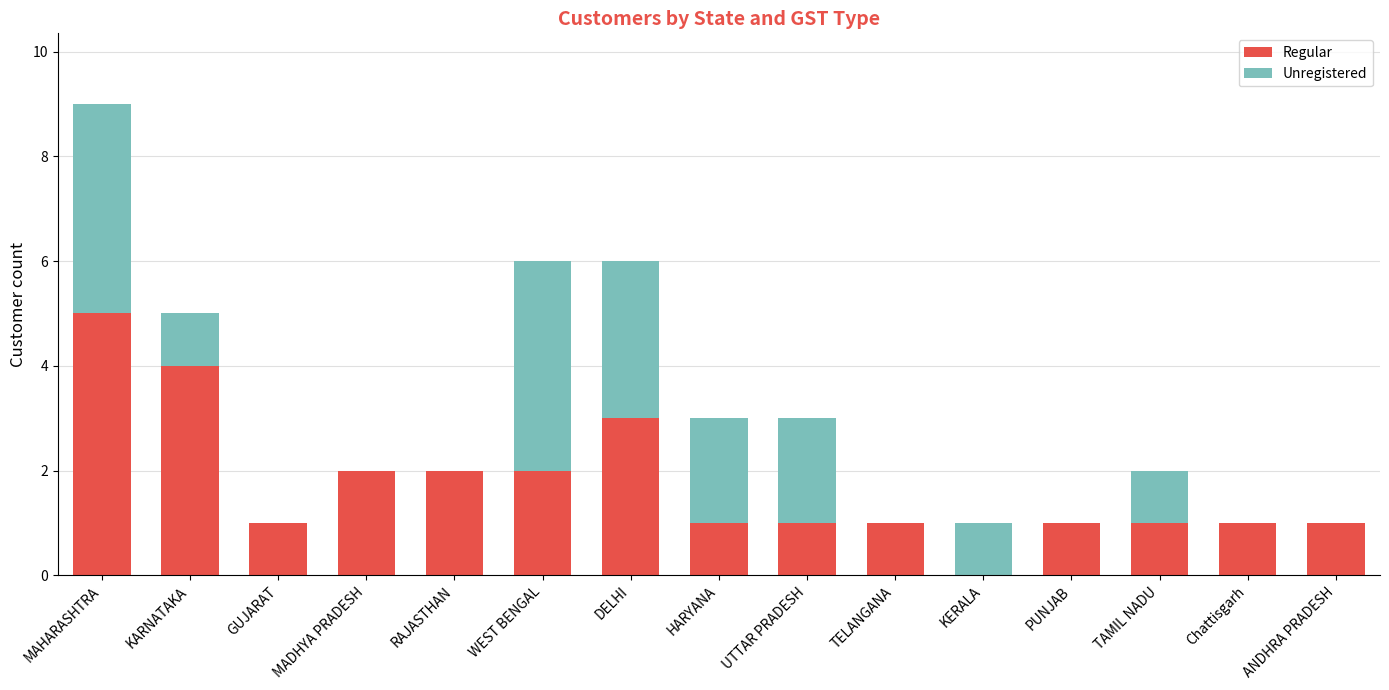

Count the number of categories in the chart.

15